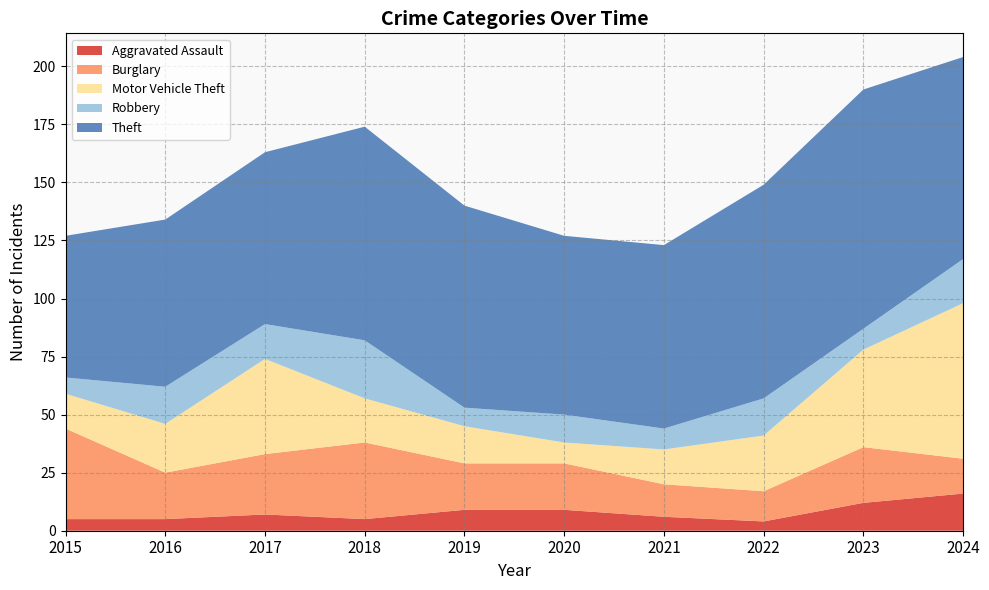

The Theft series shows 27 at 2021. True or false?

False